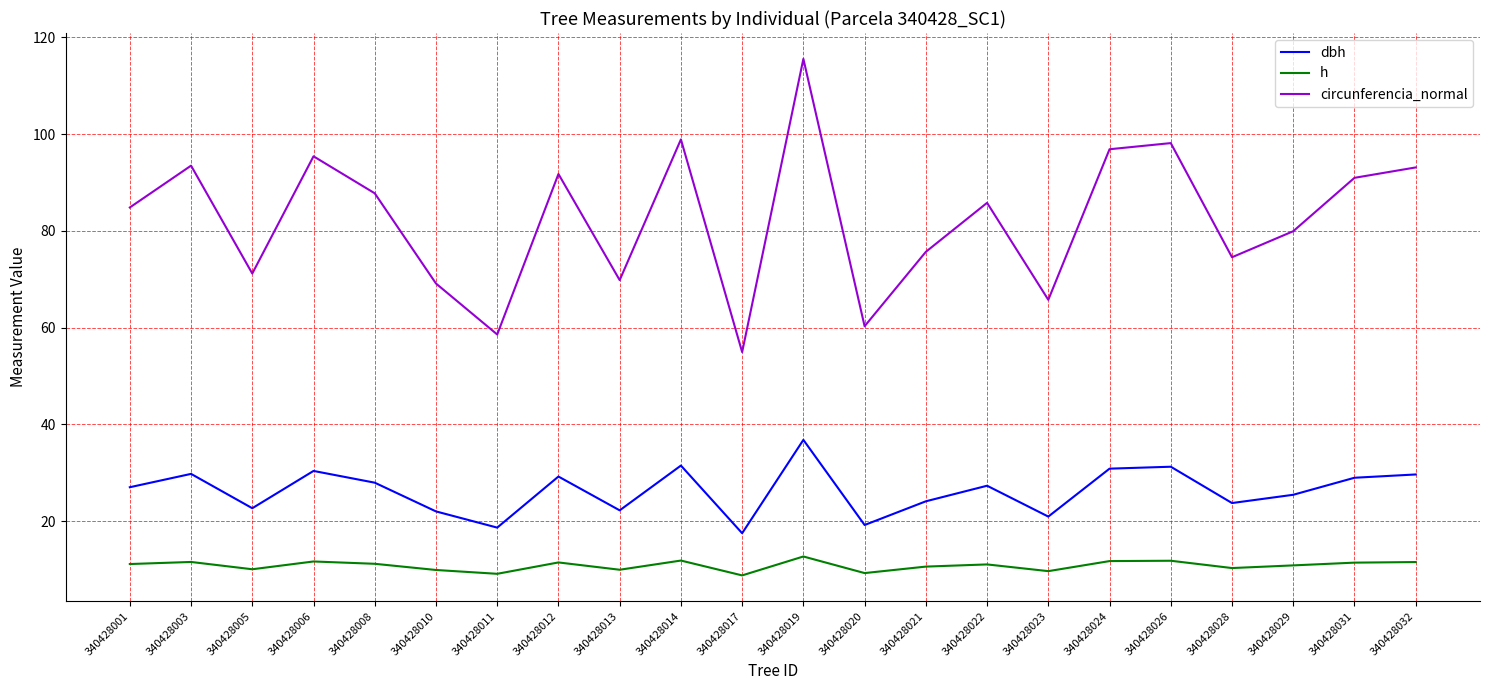

Does the chart have visible grid lines?

Yes